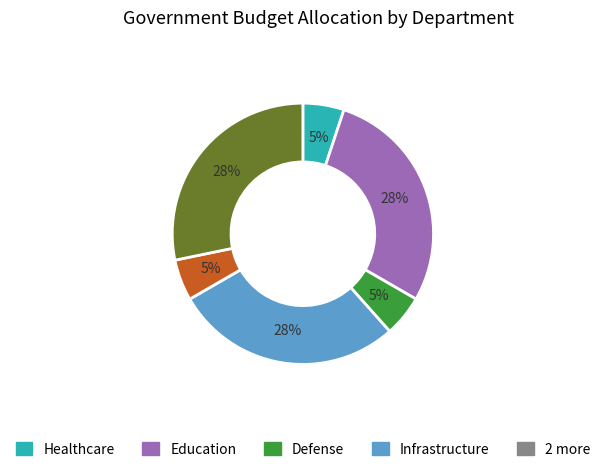

Does any single category account for the majority?

No